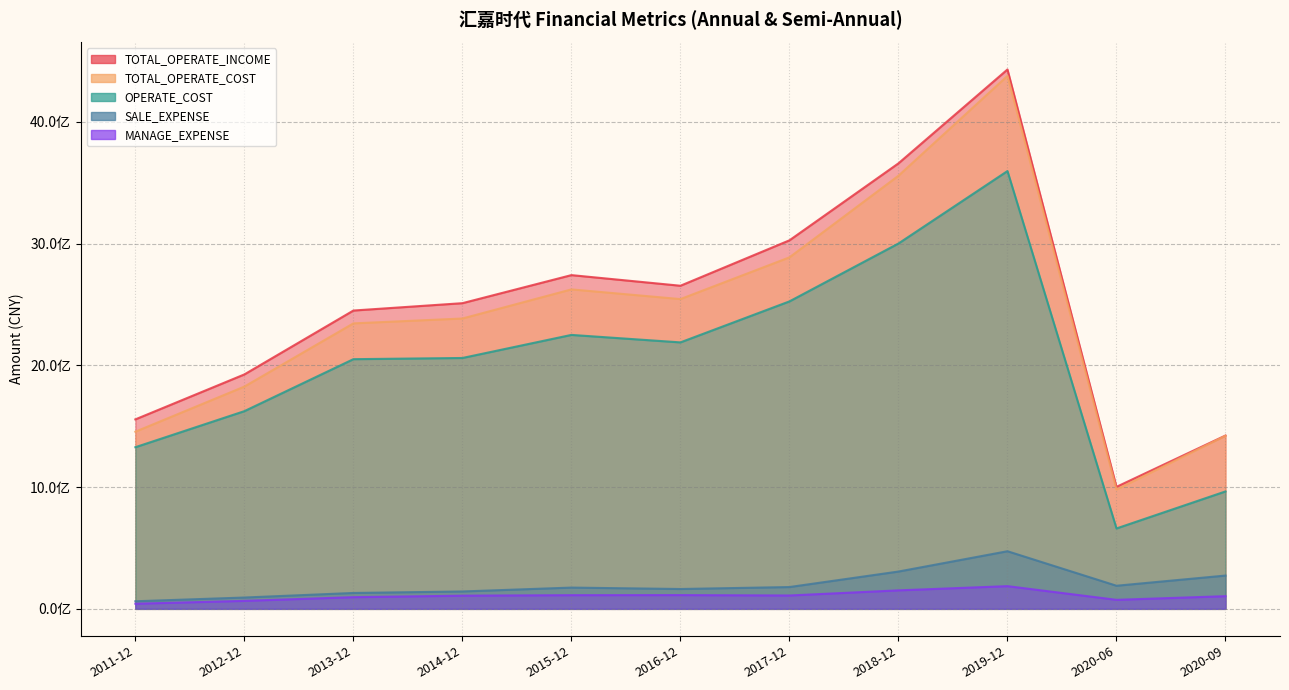

List the series in order of their peak value, highest first.

TOTAL_OPERATE_INCOME, TOTAL_OPERATE_COST, OPERATE_COST, SALE_EXPENSE, MANAGE_EXPENSE